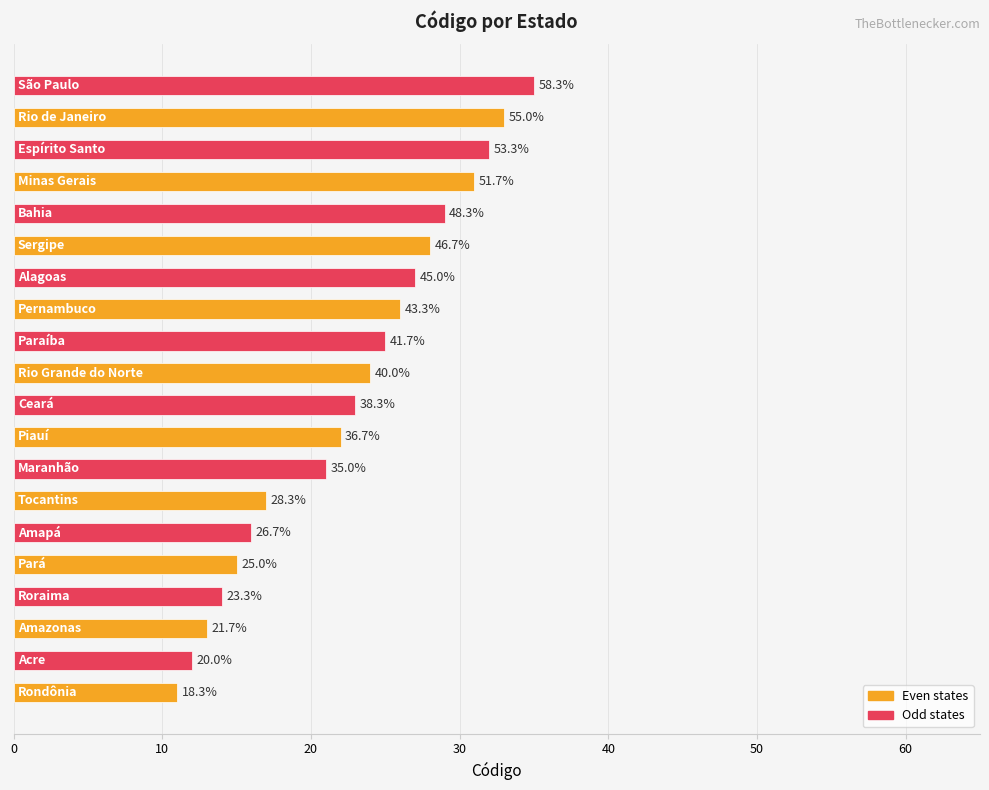

How many bars are there in total?

20